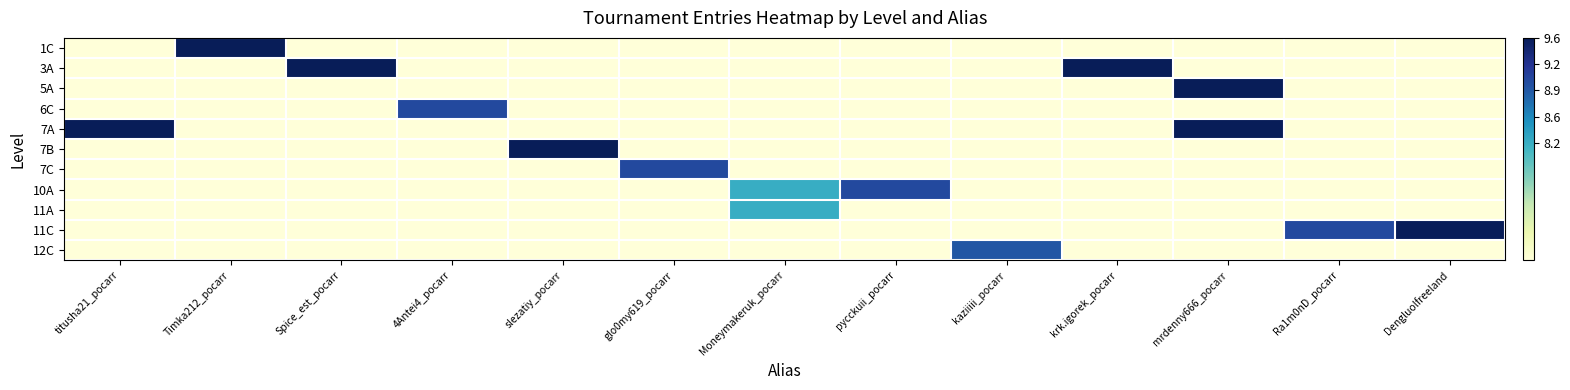

Reading left to right, transcribe all the data shown in this chart.

1C: titusha21_pocarr=6.7	Timka212_pocarr=9.6	Spice_est_pocarr=6.7	4Antei4_pocarr=6.7	slezatiy_pocarr=6.7	glo0my619_pocarr=6.7	Moneymakeruk_pocarr=6.7	pycckuii_pocarr=6.7	kaziiiii_pocarr=6.7	krk.igorek_pocarr=6.7	mrdenny666_pocarr=6.7	Ra1m0nD_pocarr=6.7	Dengluolfreeland=6.7
3A: titusha21_pocarr=6.7	Timka212_pocarr=6.7	Spice_est_pocarr=9.6	4Antei4_pocarr=6.7	slezatiy_pocarr=6.7	glo0my619_pocarr=6.7	Moneymakeruk_pocarr=6.7	pycckuii_pocarr=6.7	kaziiiii_pocarr=6.7	krk.igorek_pocarr=9.6	mrdenny666_pocarr=6.7	Ra1m0nD_pocarr=6.7	Dengluolfreeland=6.7
5A: titusha21_pocarr=6.7	Timka212_pocarr=6.7	Spice_est_pocarr=6.7	4Antei4_pocarr=6.7	slezatiy_pocarr=6.7	glo0my619_pocarr=6.7	Moneymakeruk_pocarr=6.7	pycckuii_pocarr=6.7	kaziiiii_pocarr=6.7	krk.igorek_pocarr=6.7	mrdenny666_pocarr=9.6	Ra1m0nD_pocarr=6.7	Dengluolfreeland=6.7
6C: titusha21_pocarr=6.7	Timka212_pocarr=6.7	Spice_est_pocarr=6.7	4Antei4_pocarr=9.0	slezatiy_pocarr=6.7	glo0my619_pocarr=6.7	Moneymakeruk_pocarr=6.7	pycckuii_pocarr=6.7	kaziiiii_pocarr=6.7	krk.igorek_pocarr=6.7	mrdenny666_pocarr=6.7	Ra1m0nD_pocarr=6.7	Dengluolfreeland=6.7
7A: titusha21_pocarr=9.6	Timka212_pocarr=6.7	Spice_est_pocarr=6.7	4Antei4_pocarr=6.7	slezatiy_pocarr=6.7	glo0my619_pocarr=6.7	Moneymakeruk_pocarr=6.7	pycckuii_pocarr=6.7	kaziiiii_pocarr=6.7	krk.igorek_pocarr=6.7	mrdenny666_pocarr=9.6	Ra1m0nD_pocarr=6.7	Dengluolfreeland=6.7
7B: titusha21_pocarr=6.7	Timka212_pocarr=6.7	Spice_est_pocarr=6.7	4Antei4_pocarr=6.7	slezatiy_pocarr=9.6	glo0my619_pocarr=6.7	Moneymakeruk_pocarr=6.7	pycckuii_pocarr=6.7	kaziiiii_pocarr=6.7	krk.igorek_pocarr=6.7	mrdenny666_pocarr=6.7	Ra1m0nD_pocarr=6.7	Dengluolfreeland=6.7
7C: titusha21_pocarr=6.7	Timka212_pocarr=6.7	Spice_est_pocarr=6.7	4Antei4_pocarr=6.7	slezatiy_pocarr=6.7	glo0my619_pocarr=9.0	Moneymakeruk_pocarr=6.7	pycckuii_pocarr=6.7	kaziiiii_pocarr=6.7	krk.igorek_pocarr=6.7	mrdenny666_pocarr=6.7	Ra1m0nD_pocarr=6.7	Dengluolfreeland=6.7
10A: titusha21_pocarr=6.7	Timka212_pocarr=6.7	Spice_est_pocarr=6.7	4Antei4_pocarr=6.7	slezatiy_pocarr=6.7	glo0my619_pocarr=6.7	Moneymakeruk_pocarr=8.2	pycckuii_pocarr=9.0	kaziiiii_pocarr=6.7	krk.igorek_pocarr=6.7	mrdenny666_pocarr=6.7	Ra1m0nD_pocarr=6.7	Dengluolfreeland=6.7
11A: titusha21_pocarr=6.7	Timka212_pocarr=6.7	Spice_est_pocarr=6.7	4Antei4_pocarr=6.7	slezatiy_pocarr=6.7	glo0my619_pocarr=6.7	Moneymakeruk_pocarr=8.2	pycckuii_pocarr=6.7	kaziiiii_pocarr=6.7	krk.igorek_pocarr=6.7	mrdenny666_pocarr=6.7	Ra1m0nD_pocarr=6.7	Dengluolfreeland=6.7
11C: titusha21_pocarr=6.7	Timka212_pocarr=6.7	Spice_est_pocarr=6.7	4Antei4_pocarr=6.7	slezatiy_pocarr=6.7	glo0my619_pocarr=6.7	Moneymakeruk_pocarr=6.7	pycckuii_pocarr=6.7	kaziiiii_pocarr=6.7	krk.igorek_pocarr=6.7	mrdenny666_pocarr=6.7	Ra1m0nD_pocarr=9.0	Dengluolfreeland=9.6
12C: titusha21_pocarr=6.7	Timka212_pocarr=6.7	Spice_est_pocarr=6.7	4Antei4_pocarr=6.7	slezatiy_pocarr=6.7	glo0my619_pocarr=6.7	Moneymakeruk_pocarr=6.7	pycckuii_pocarr=6.7	kaziiiii_pocarr=8.9	krk.igorek_pocarr=6.7	mrdenny666_pocarr=6.7	Ra1m0nD_pocarr=6.7	Dengluolfreeland=6.7